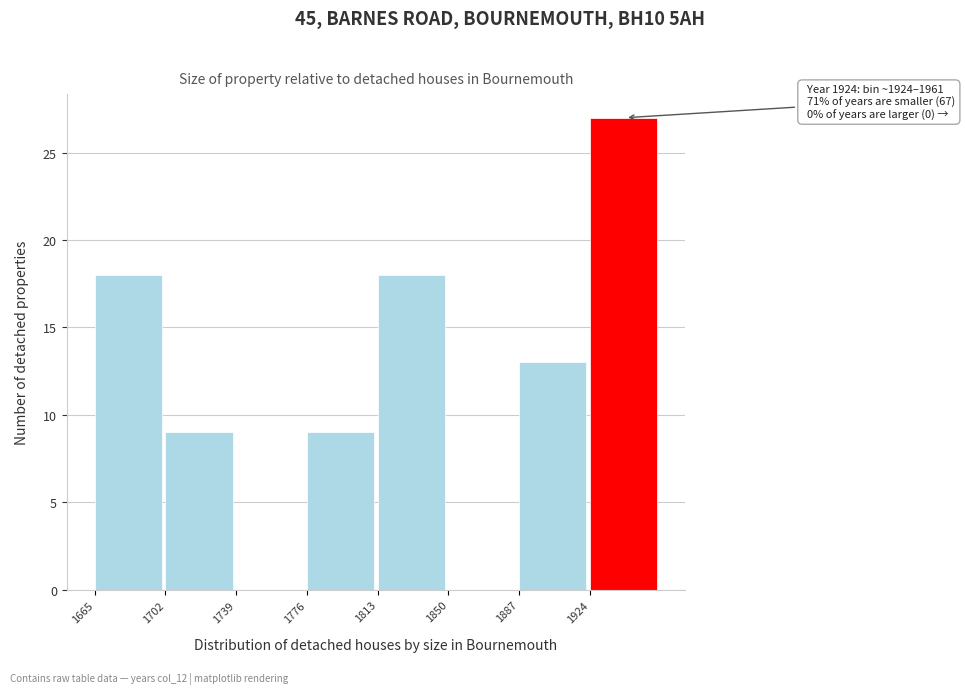

Over which range of the x-axis is the bar tallest?

1924 to 1961